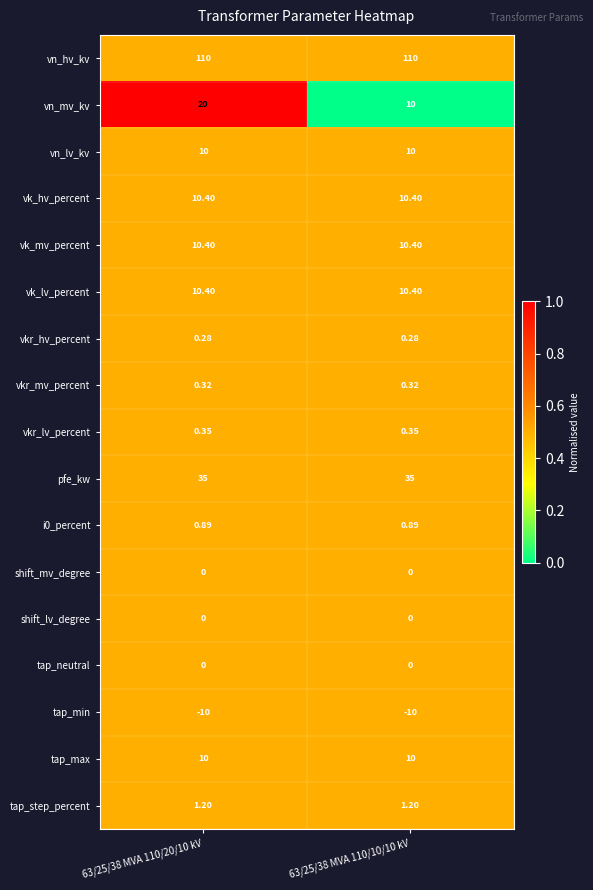

Which series has the largest range (max minus min)?

vn_mv_kv